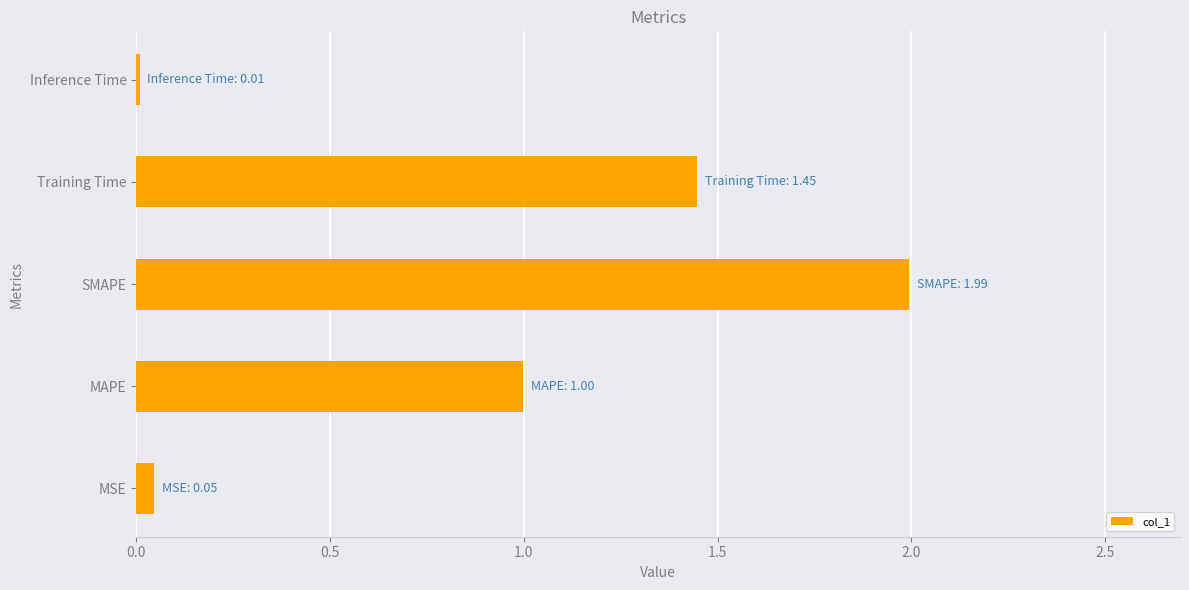

Where is the data nearest to the value 1?

MAPE